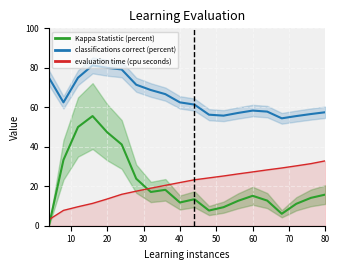

Count the number of categories in the chart.

20